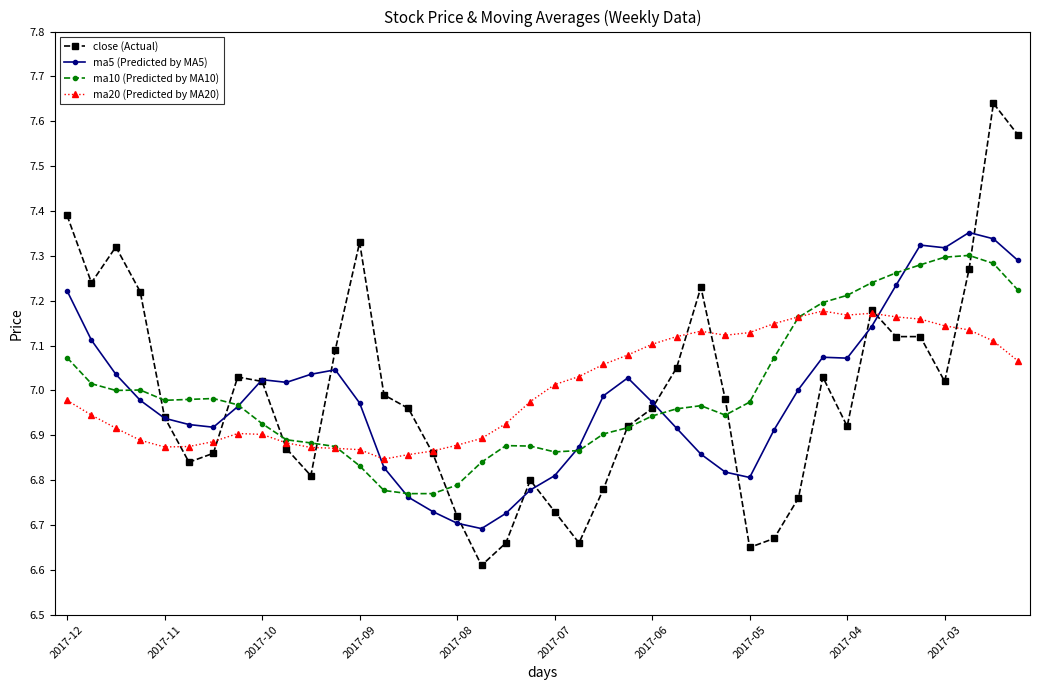

What is the smallest value displayed?

6.6